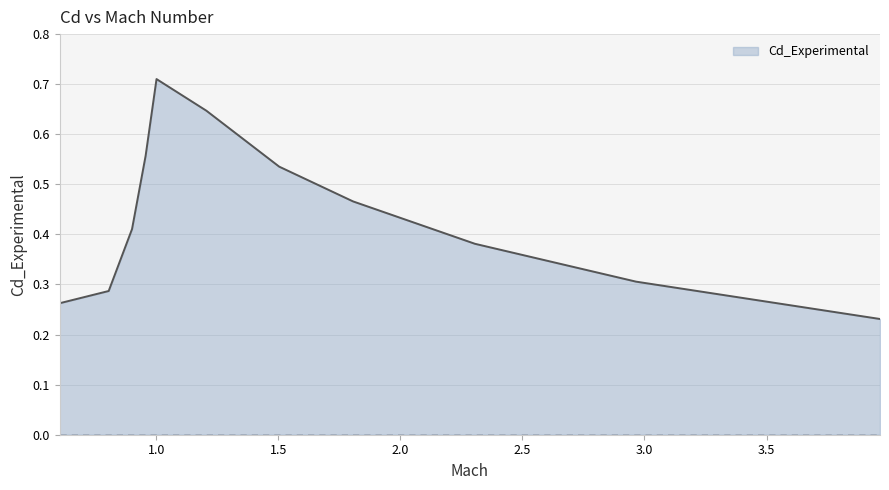

What is the smallest value displayed?

0.2